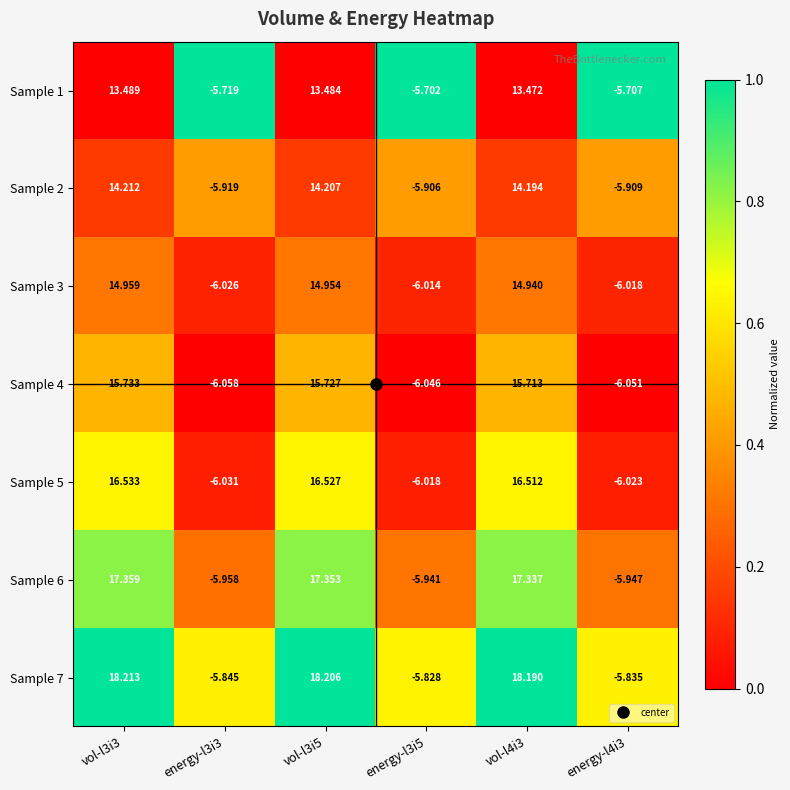

Is the value of Sample 7 at vol-l3i5 greater than the value of Sample 3 at vol-l3i5?

Yes